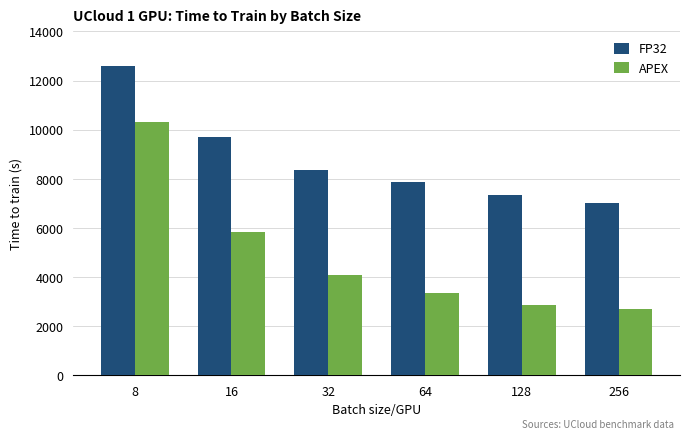

What are all the series names shown in the legend?

FP32, APEX